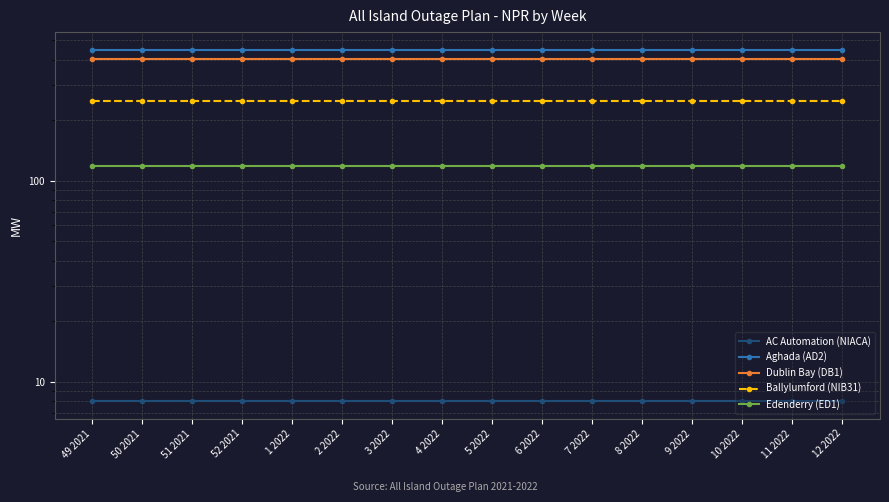

True or false: Aghada (AD2) and Dublin Bay (DB1) cross at least once.

False